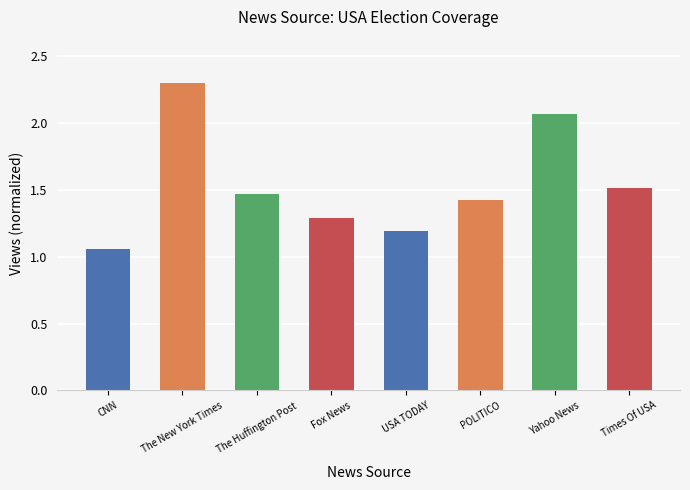

Read the value at USA TODAY.

1.2